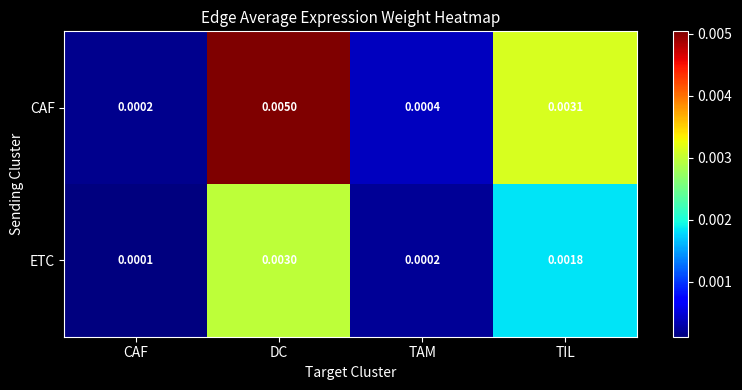

At which category does the chart reach its minimum across all series?

CAF